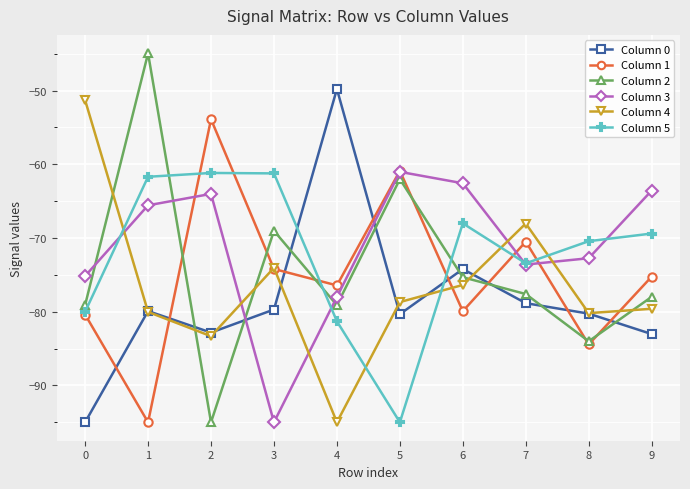

What is the difference between the highest and lowest values at 3?

33.8